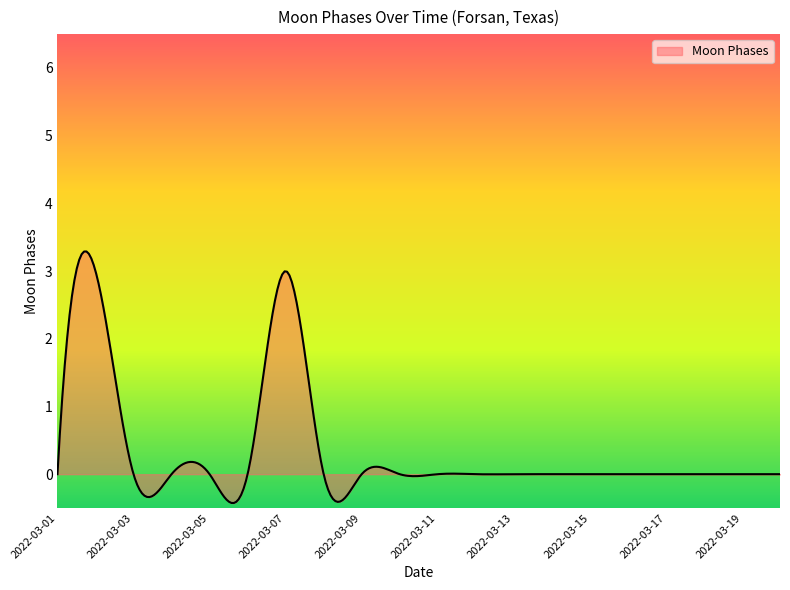

What is the maximum value shown in the chart?

3.3